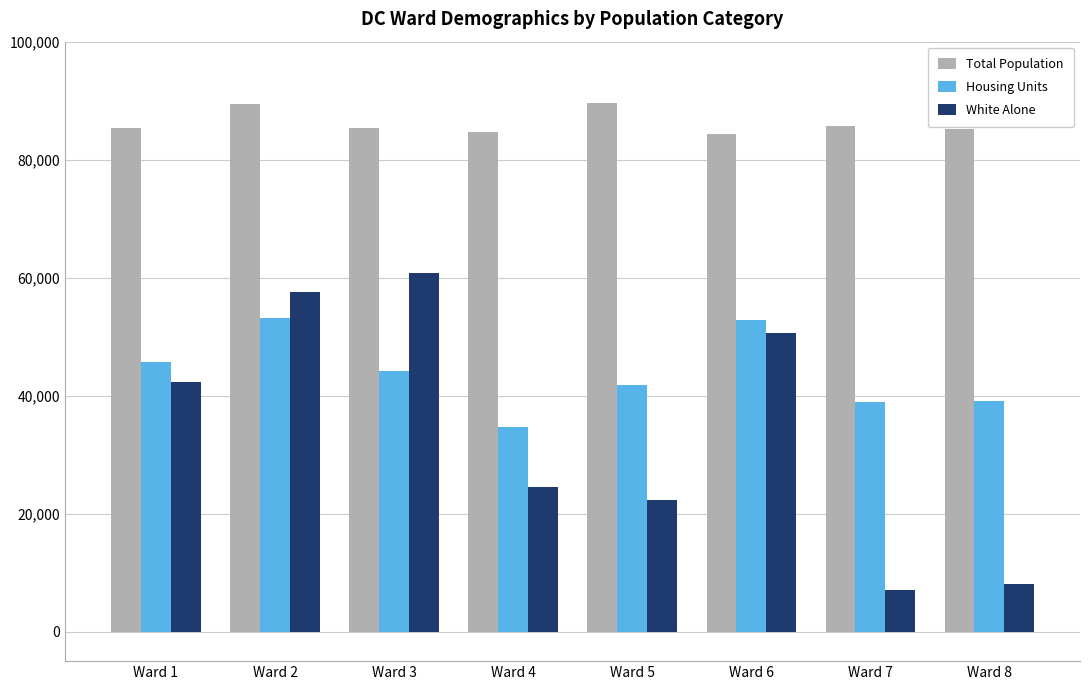

The Total Population series shows 84660 at Ward 4. True or false?

True